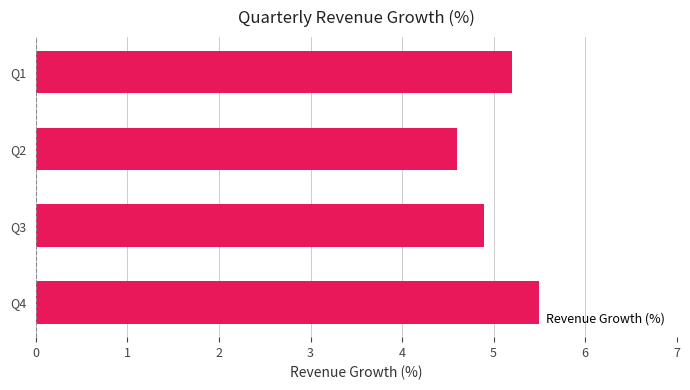

Reading top to bottom, extract all data points from this chart.

5.2	4.6	4.9	5.5